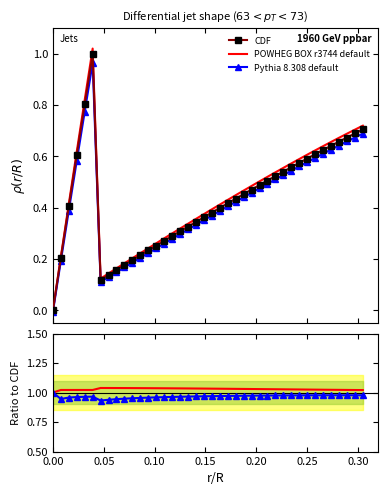

What is the highest value of the Pythia 8.308 default series?

1.0